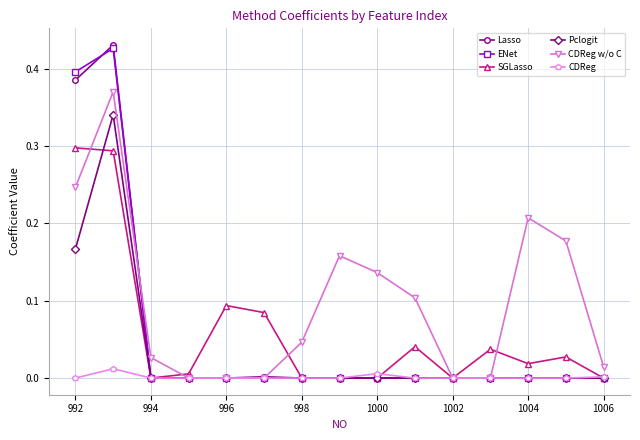

Which series has the largest total across all categories?

CDReg w/o C